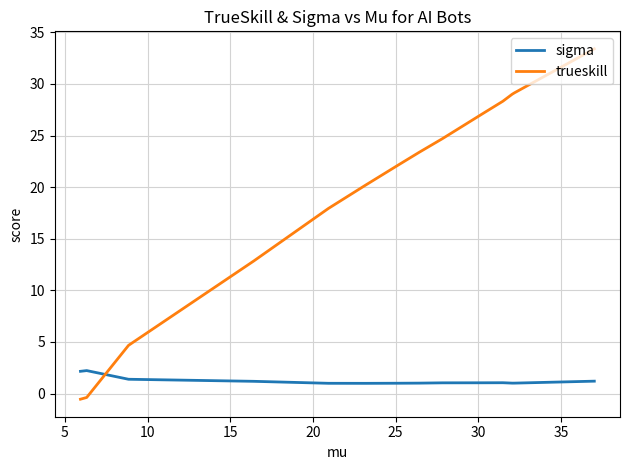

What are all the series names shown in the legend?

sigma, trueskill